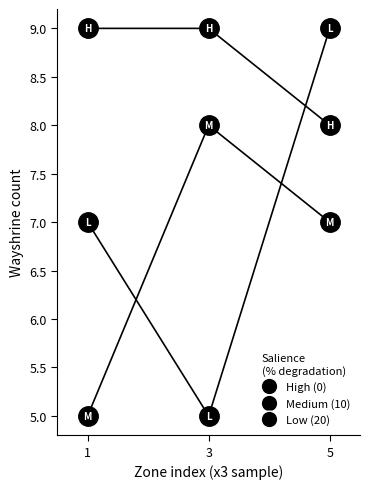

Count the number of data series in this chart.

3